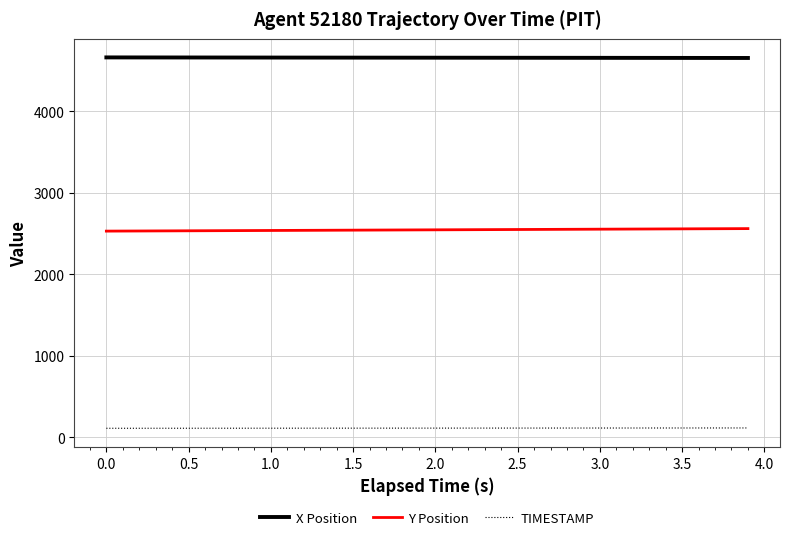

How many values in the Y Position series are below 2546?

20